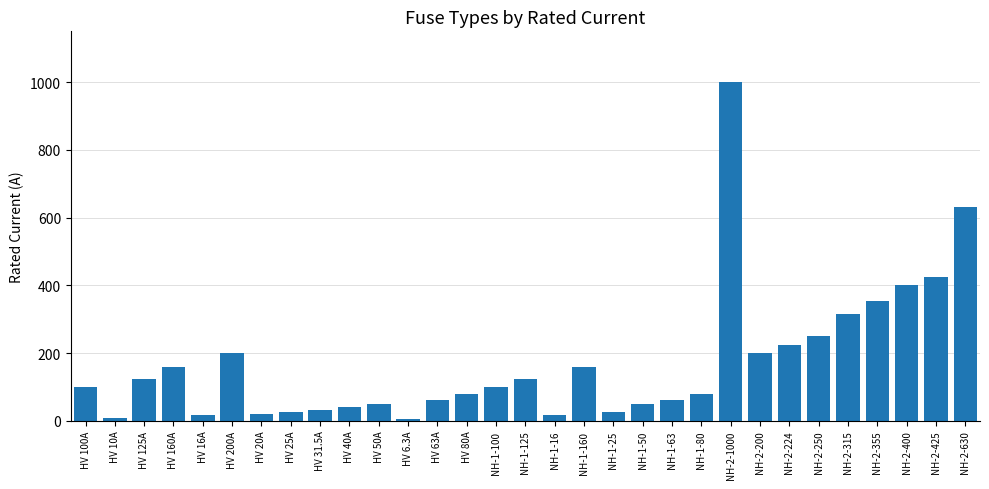

What is the difference between the values at NH-1-80 and HV 160A?

80.0